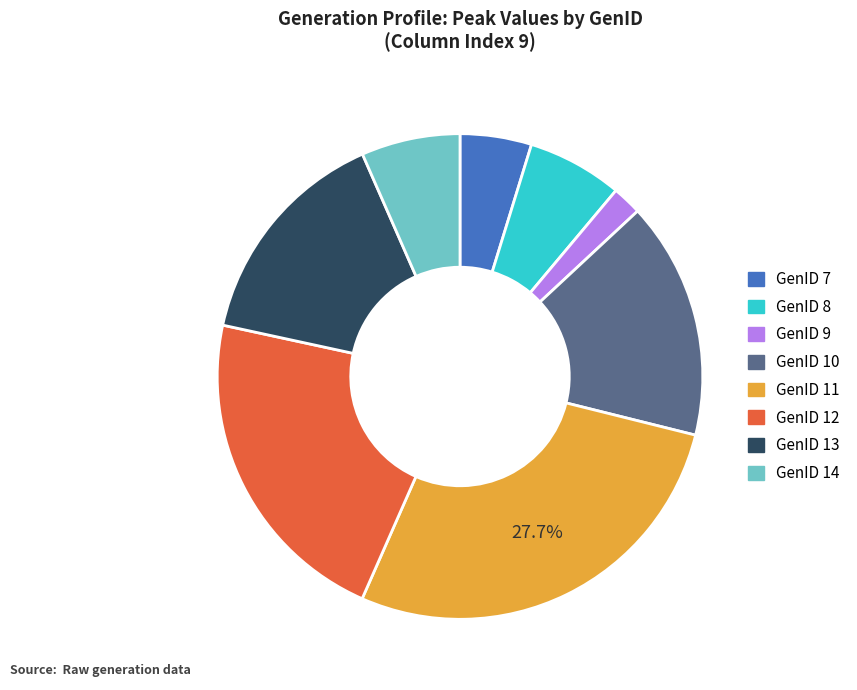

Is there any slice that represents more than half of the pie?

No